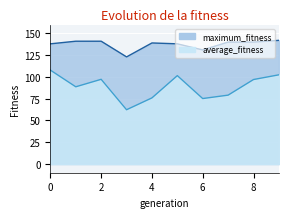

Reading left to right, what are all the values shown in this chart?

average_fitness: 107.8	88.7	97.2	62.3	75.9	101.5	75.2	79.1	97.0	102.4
maximum_fitness: 138.0	141.0	141.0	123.0	139.0	138.0	131.0	140.0	140.0	142.0